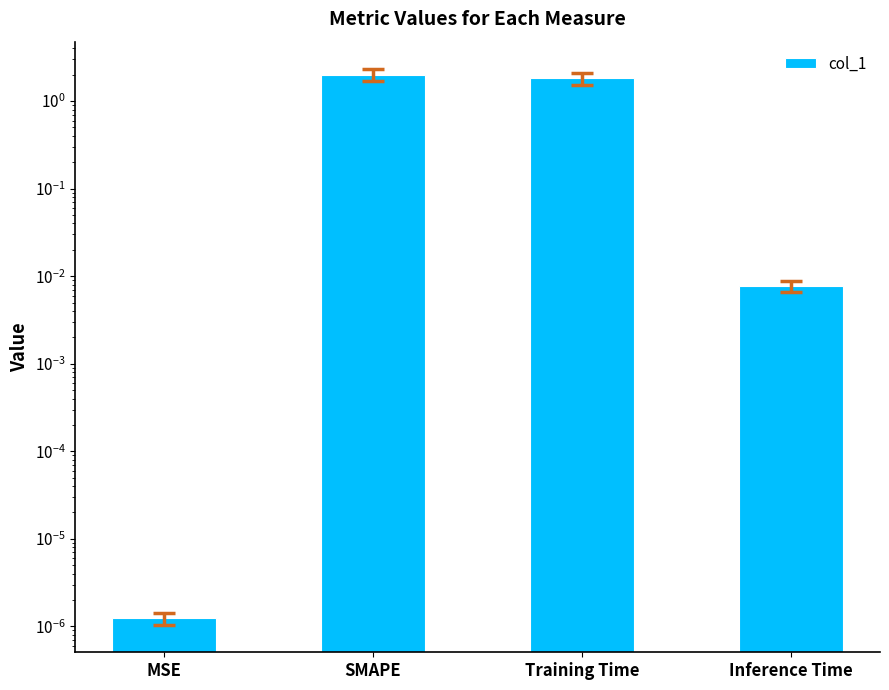

What is the label of the 2nd bar from the left?

SMAPE